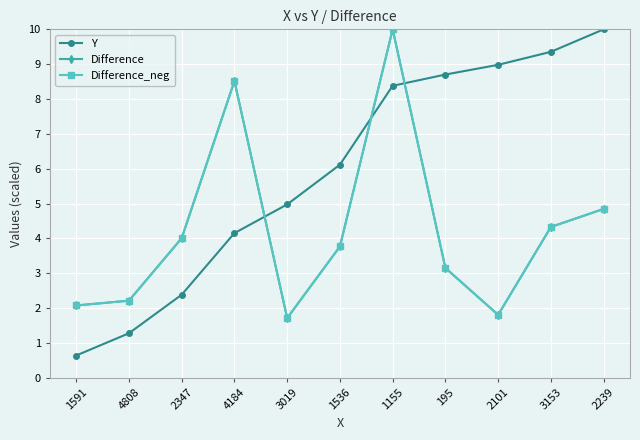

Between which two adjacent categories do Y and Difference_neg first intersect?

4184 and 3019